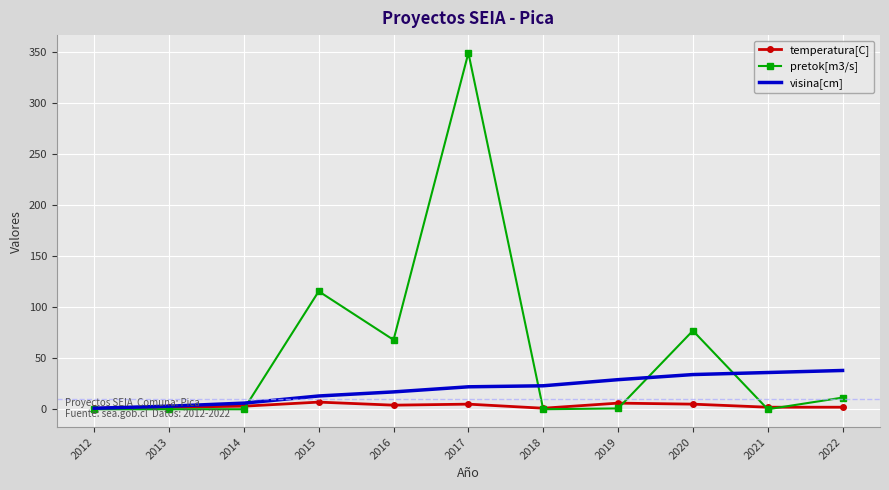

The value of visina[cm] at 2021 is 60.7. True or false?

False